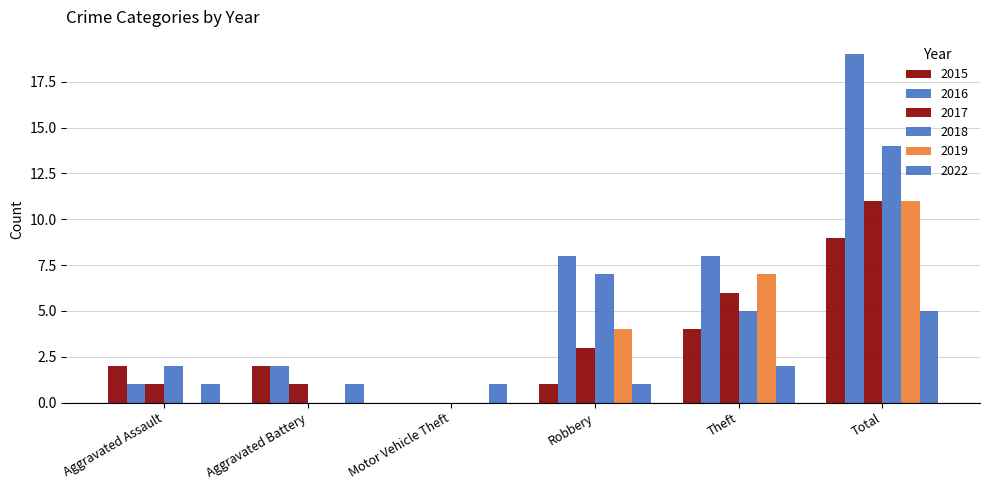

How many values in 2017 are above zero?

5